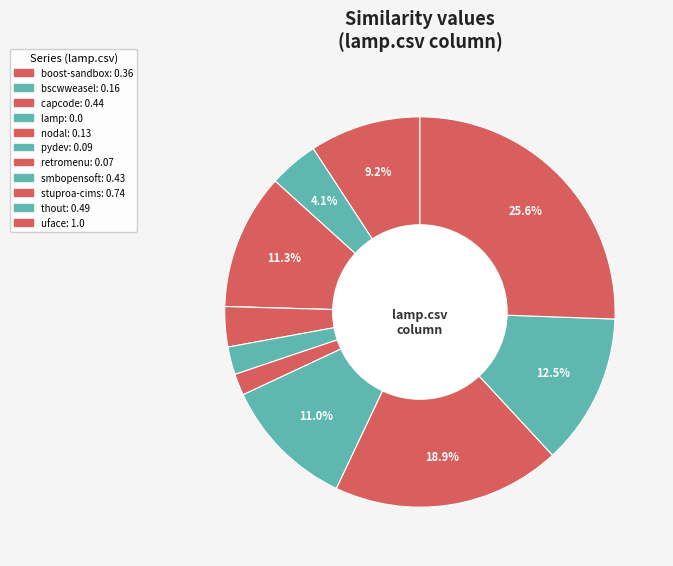

How many segments does this pie chart have?

11